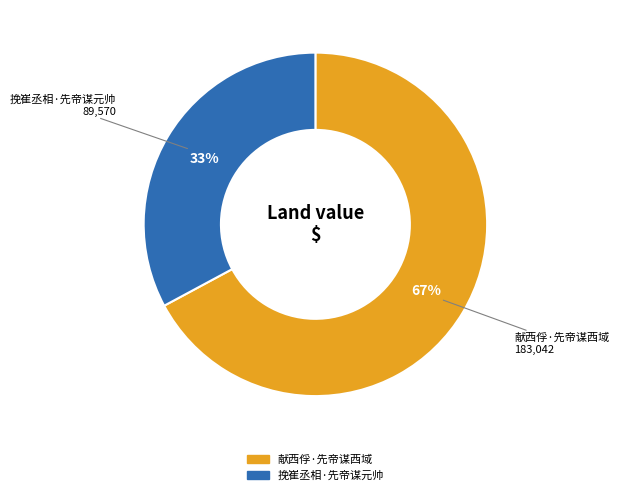

To the nearest percent, what portion does 献西俘·先帝谋西域 represent?

67%